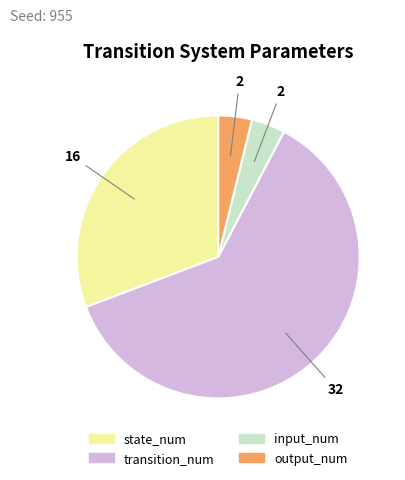

Which has a higher value, transition_num or output_num?

transition_num